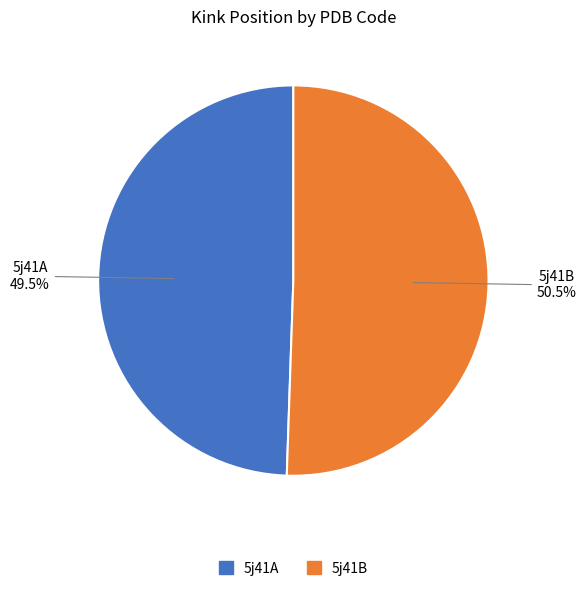

To the nearest percent, what is the difference between the 5j41A and 5j41B slice percentages?

1%